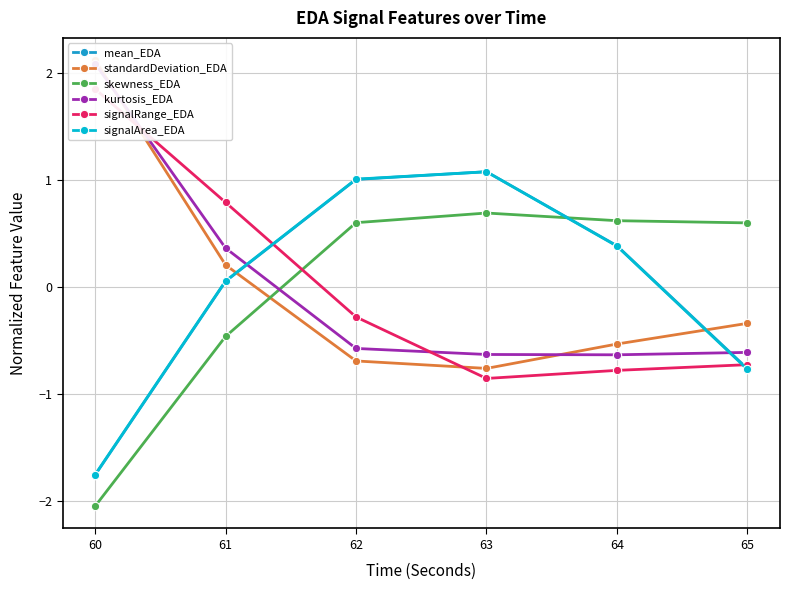

Which series has the largest total across all categories?

kurtosis_EDA